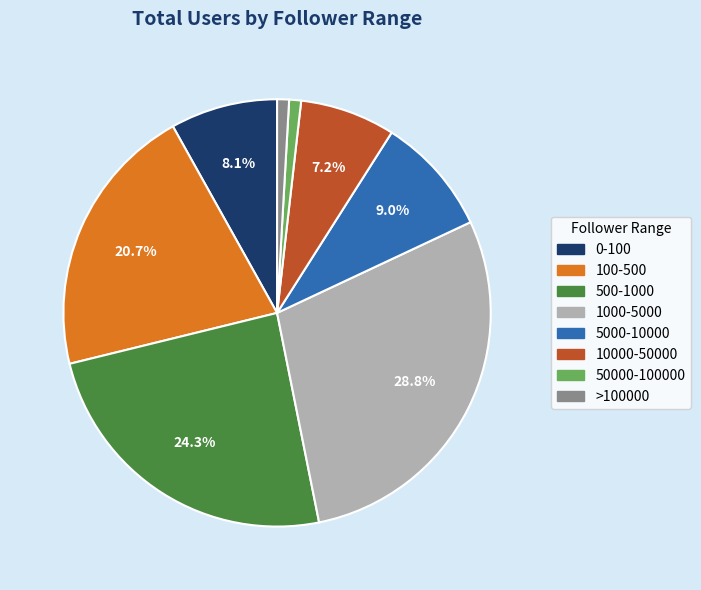

Combined, do >100000 and 10000-50000 account for over 50%?

No